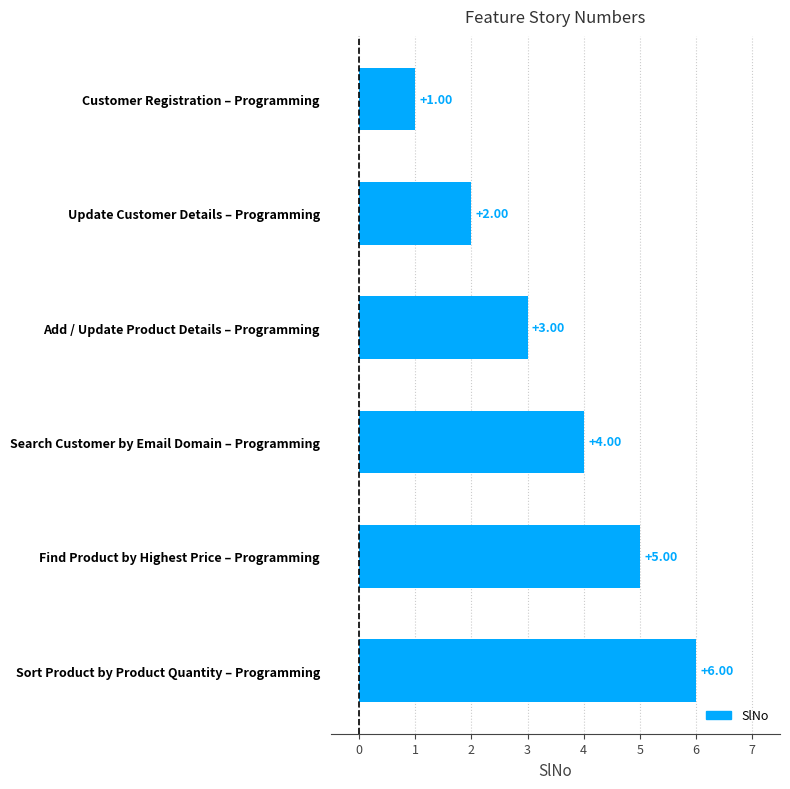

What is the average value?

4